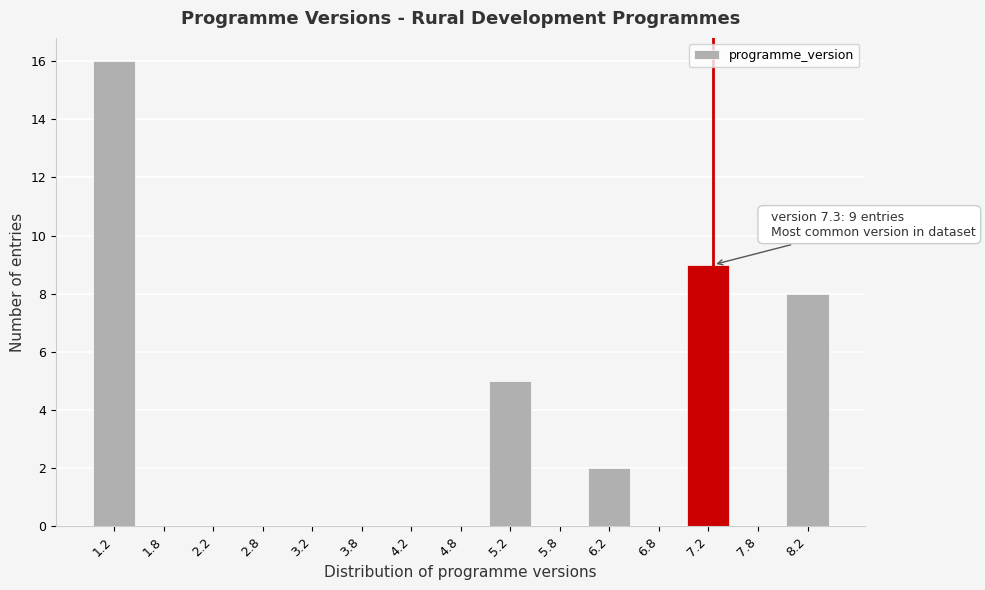

Which range on the x-axis has the tallest bar?

1.0 to 1.5